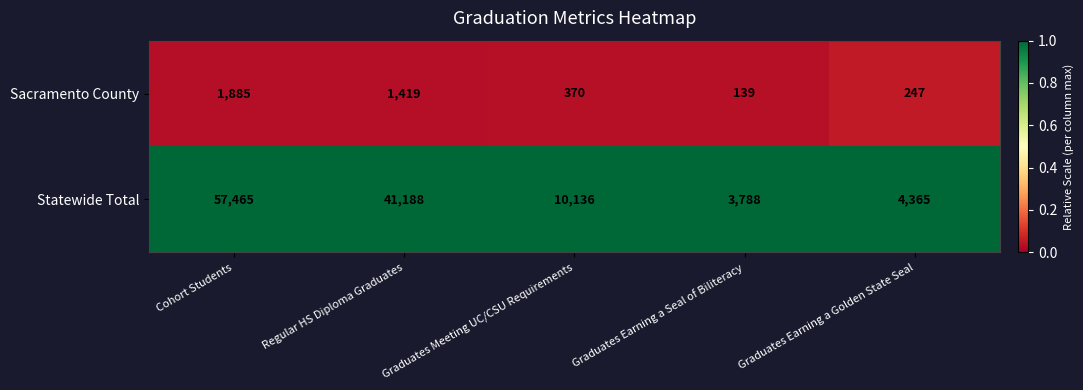

List the series in order of their overall mean, lowest first.

Sacramento County, Statewide Total